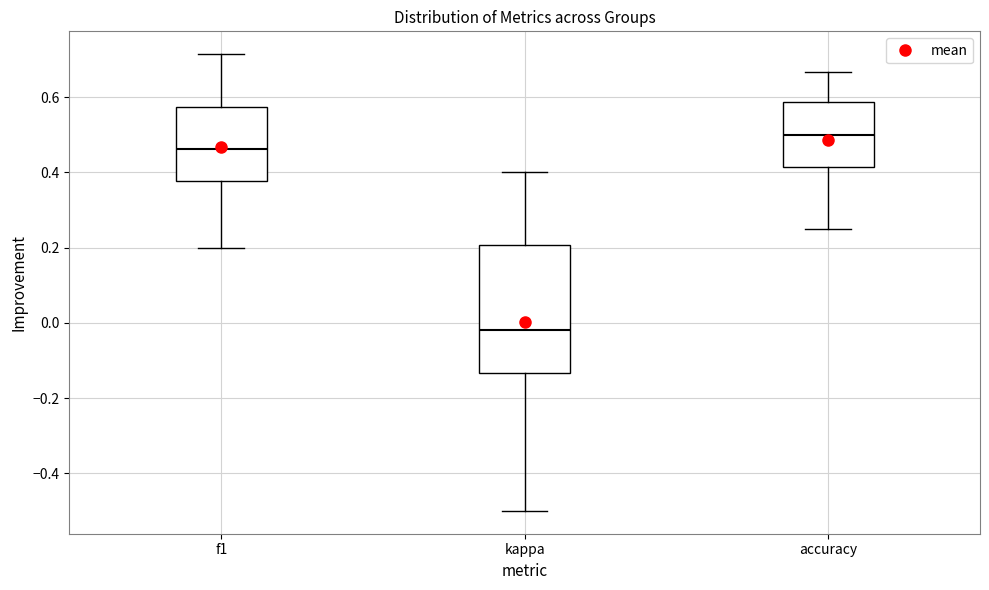

Which box is the tallest, from its lower edge to its upper edge?

kappa